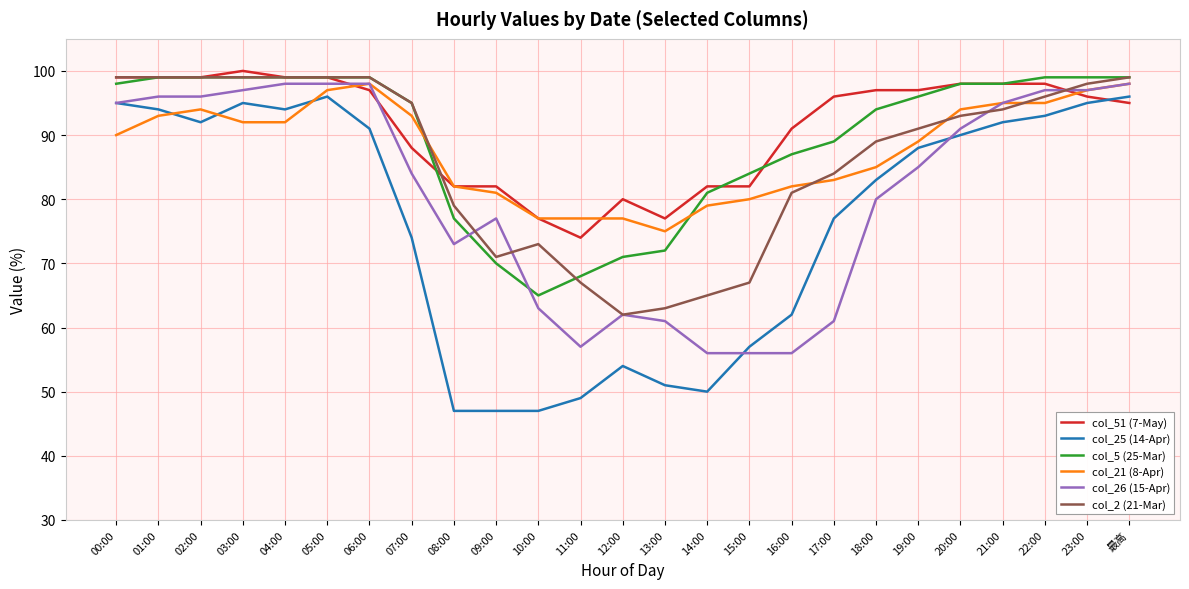

What is the difference between the highest and lowest values at 04:00?

7